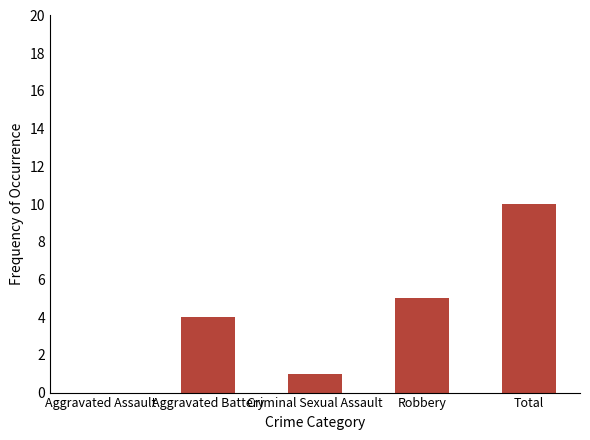

Reading right to left, what are all the values shown in this chart?

10	5	1	4	0